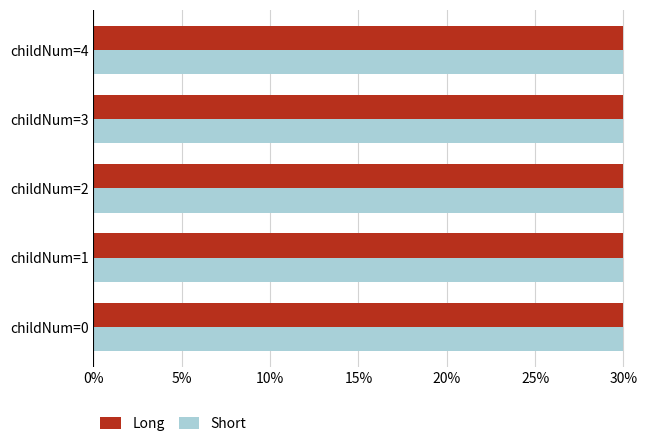

What are all the series names shown in the legend?

Long, Short